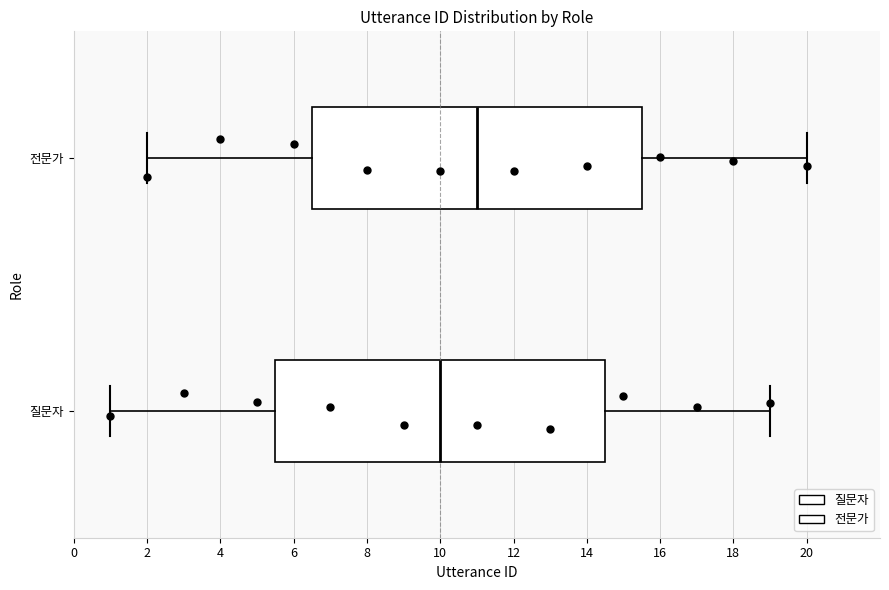

Reading bottom to top, transcribe this box plot: for each box, give where its median line is, the range the box spans, and where its two whiskers end, as read against the x-axis. The values are not printed on the chart, so give them approximately, as read against the axis.

질문자: median 10.0, box 5.6 to 14.6, whiskers 1.0 to 19.0
전문가: median 11.0, box 6.6 to 15.6, whiskers 2.0 to 20.0